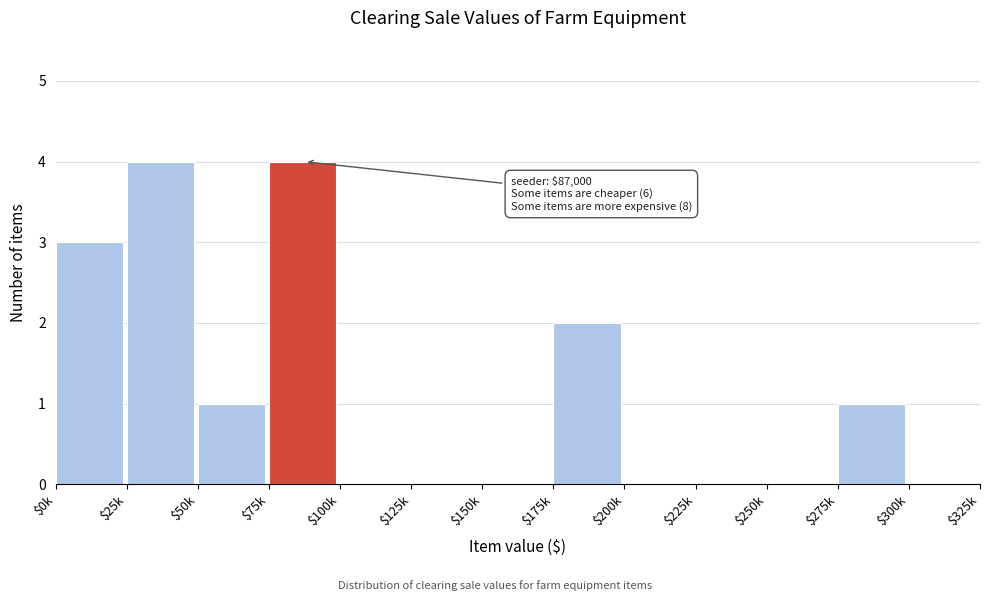

What is the sum of all values?

15